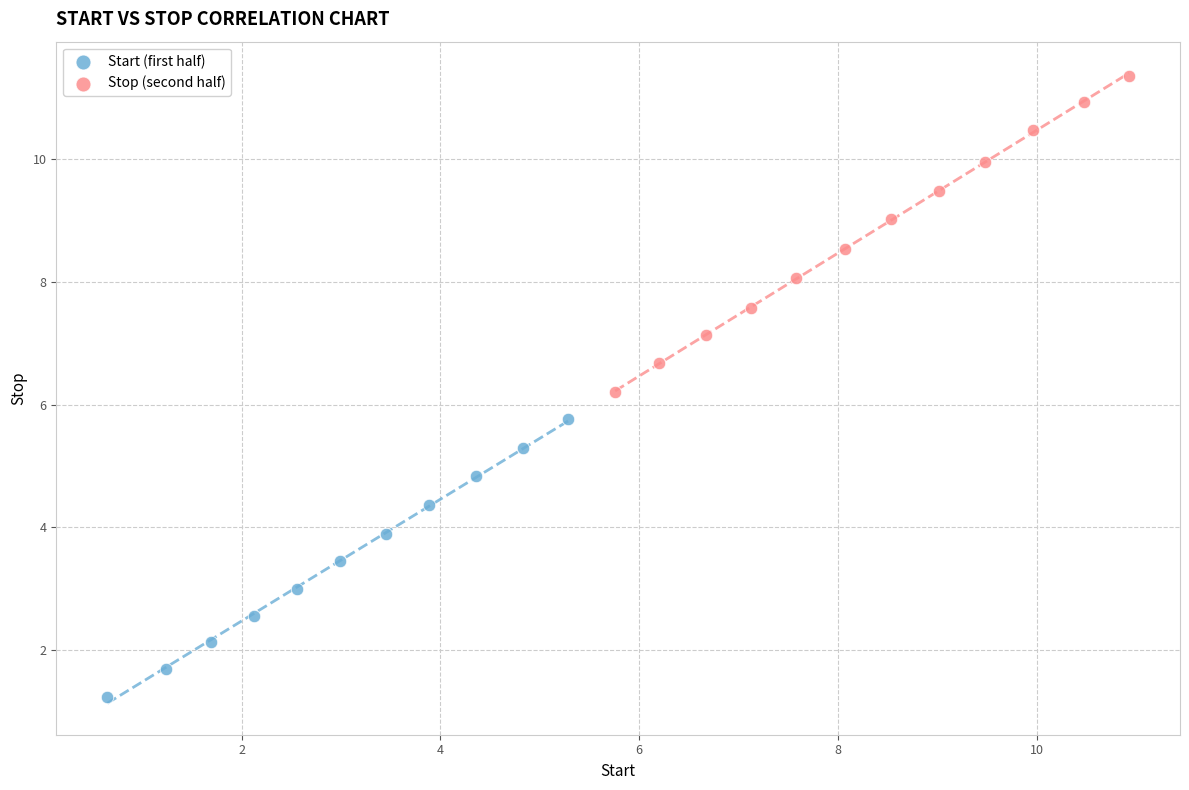

Which series reaches the maximum Y coordinate?

Stop (second half)